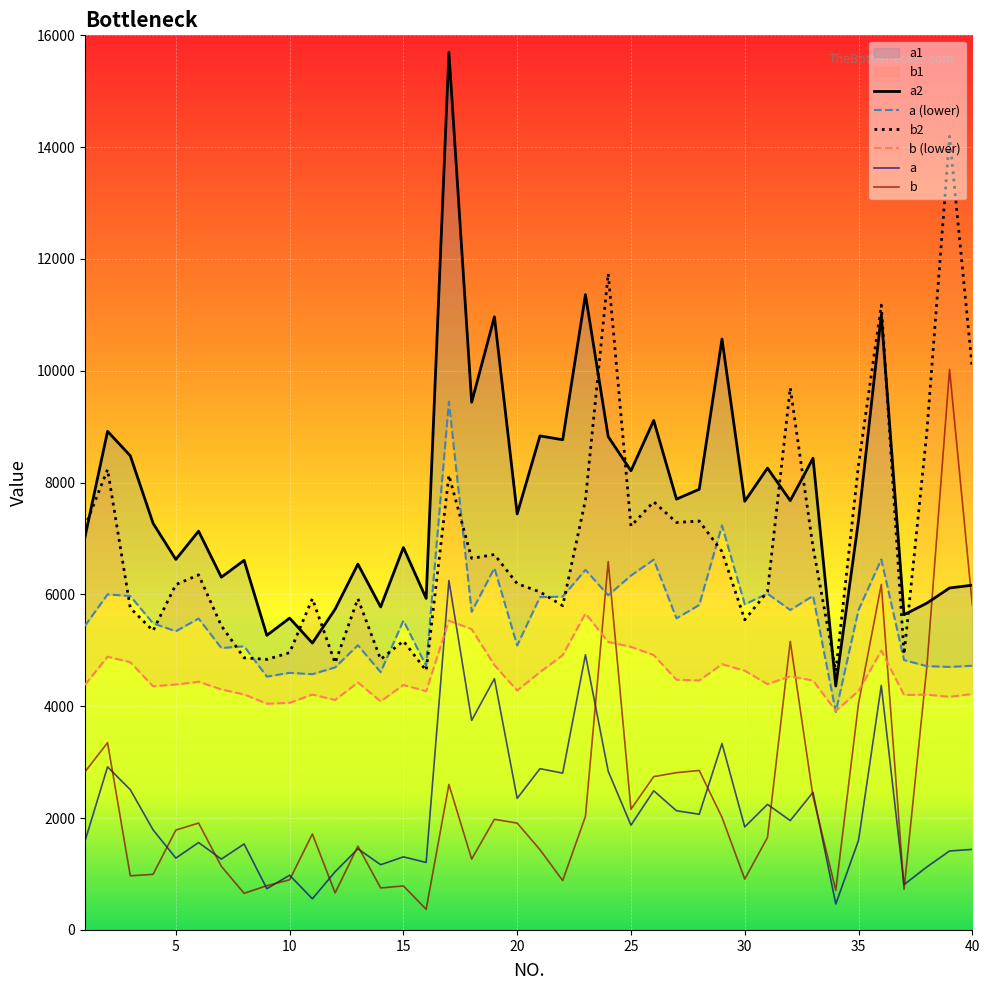

What is the difference between the highest and lowest values at 15?

6279